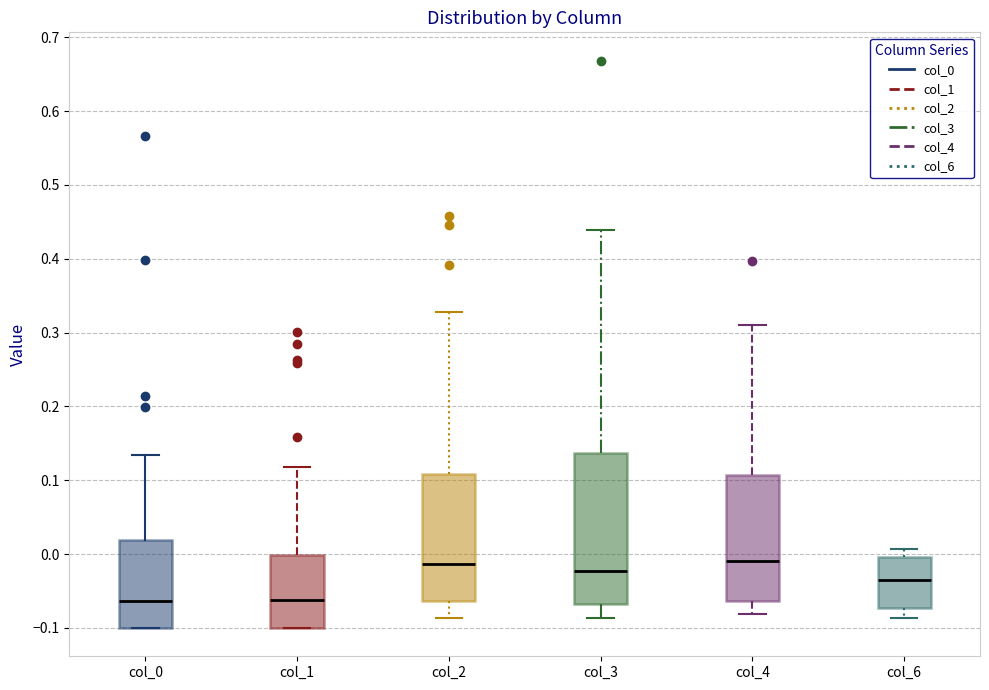

Where does the median line of the box for col_0 sit on the y-axis? The values are not printed on the chart, so give them approximately, as read against the axis.

-0.06